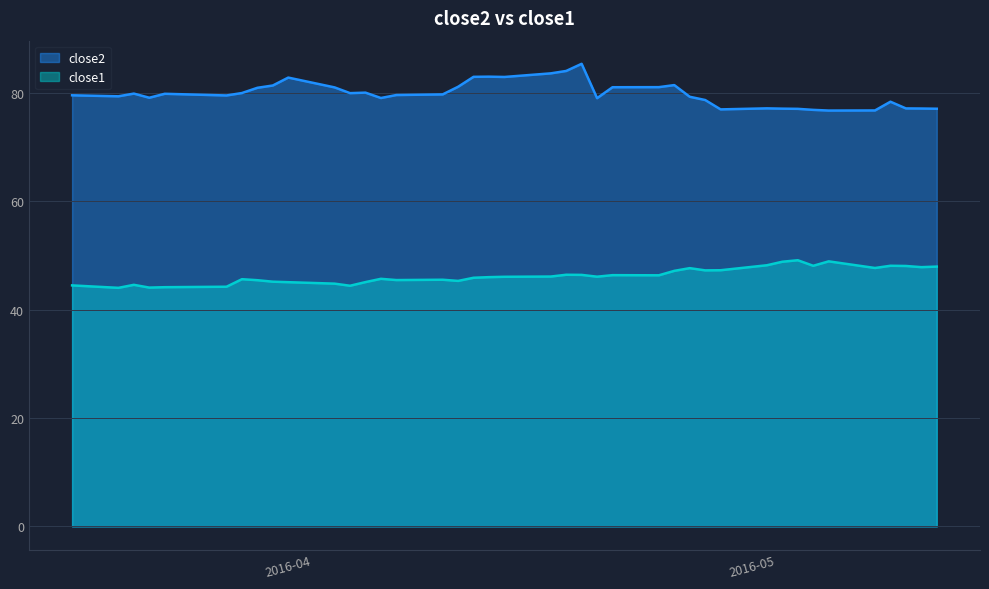

What is the greatest value displayed?

85.4